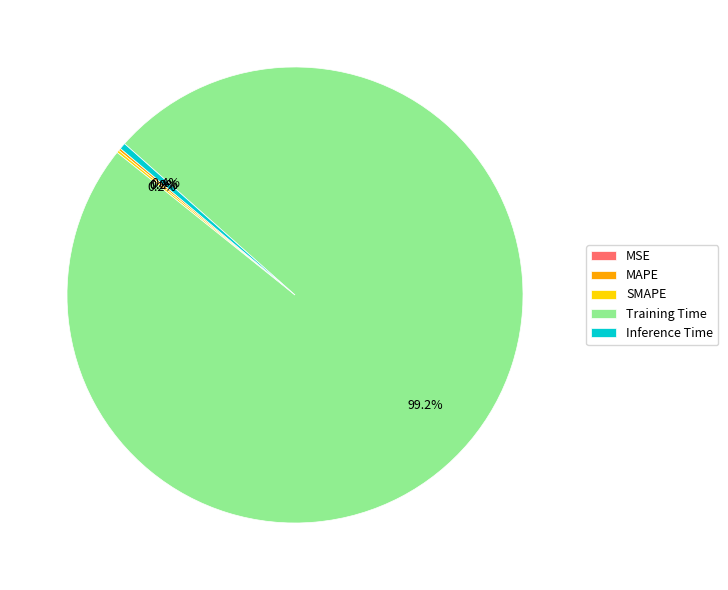

Is there a majority slice in this chart?

Yes